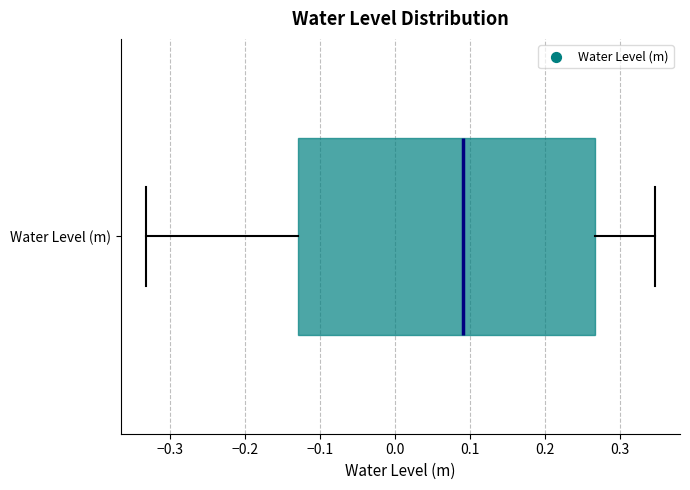

Read this box plot against the x-axis: the position of the median line, the range covered by the box, and the ends of both whiskers. The values are not printed on the chart, so give them approximately, as read against the axis.

median 0.09, box -0.13 to 0.27, whiskers -0.33 to 0.35